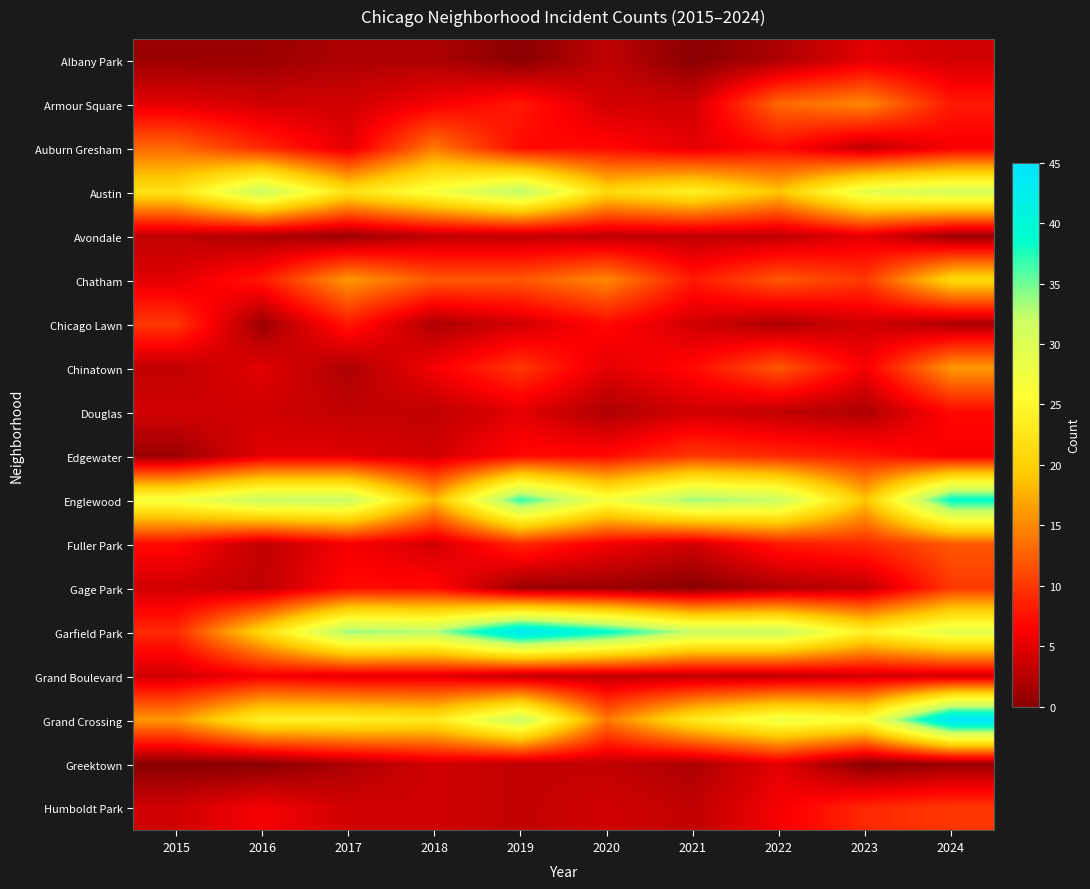

Which has a higher value, 2021 or 2024?

2024